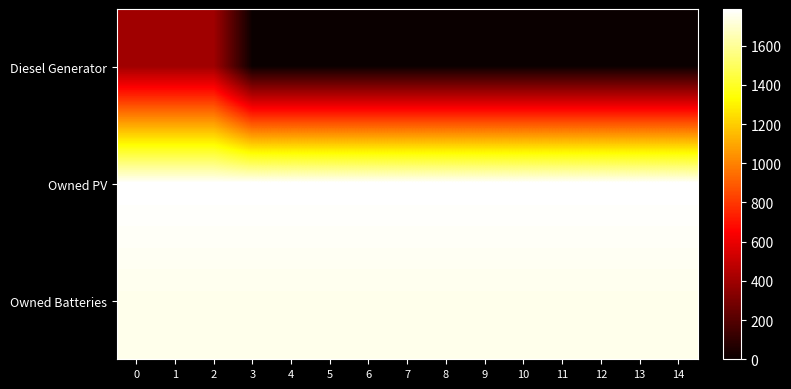

What is the difference between the highest and lowest values at 12?

1787